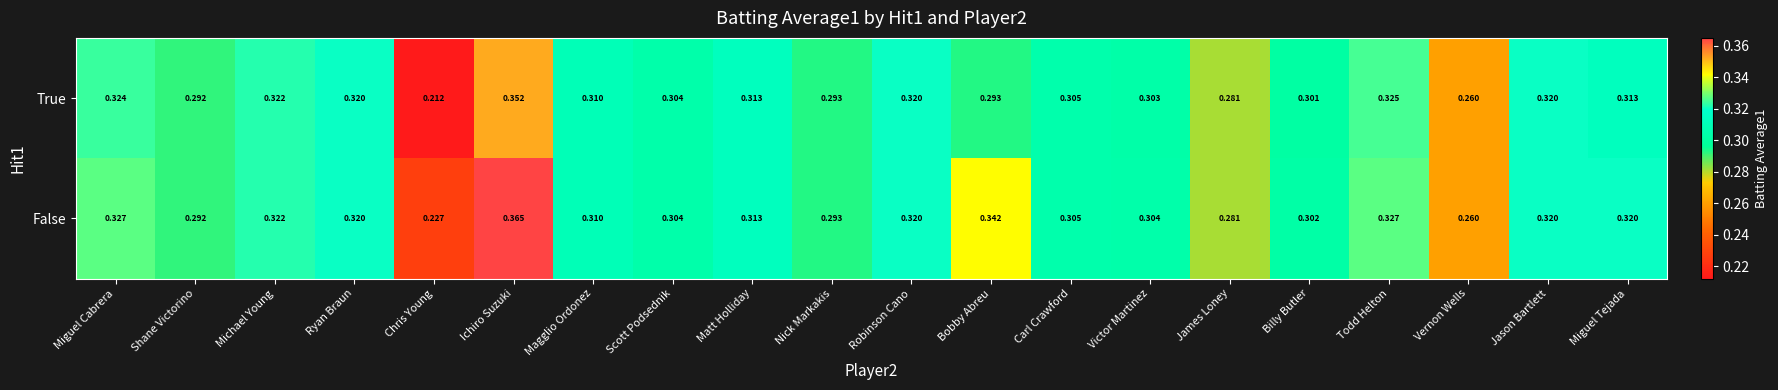

At which category does the chart reach its minimum across all series?

Chris Young